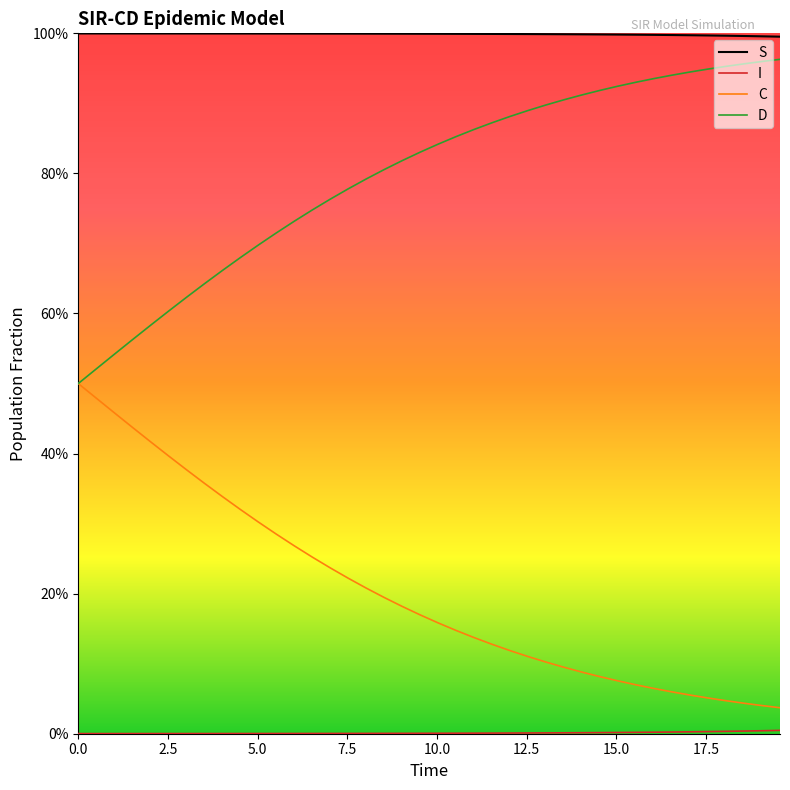

Which series has the largest total across all categories?

S